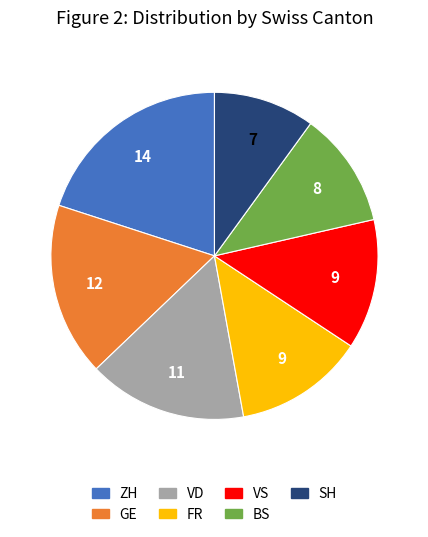

Does any single category account for the majority?

No